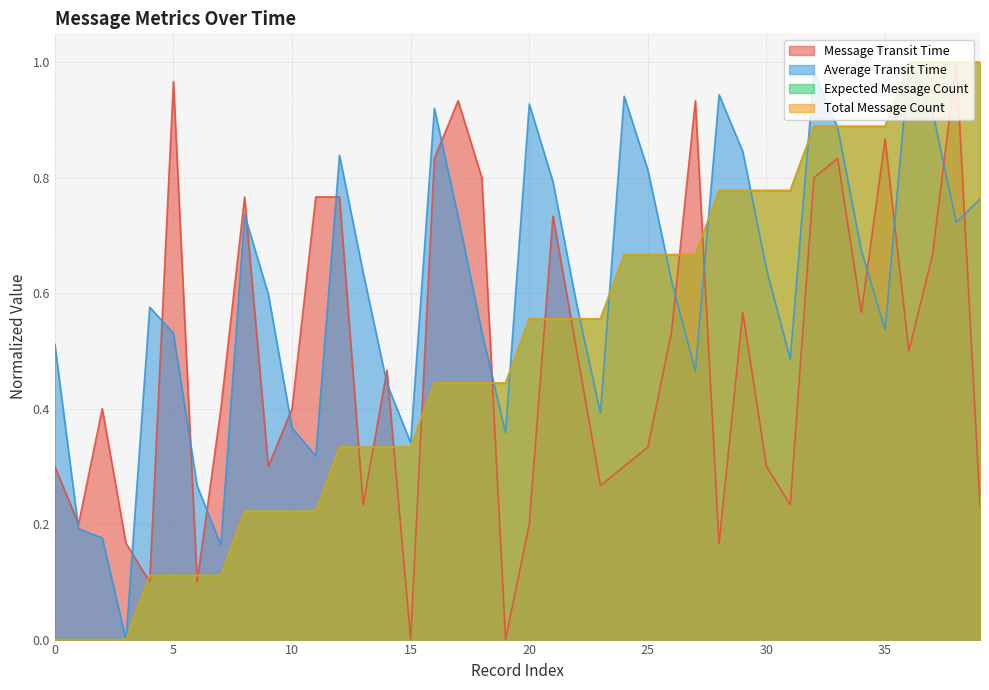

At how many categories does at least one series exceed 0?

40